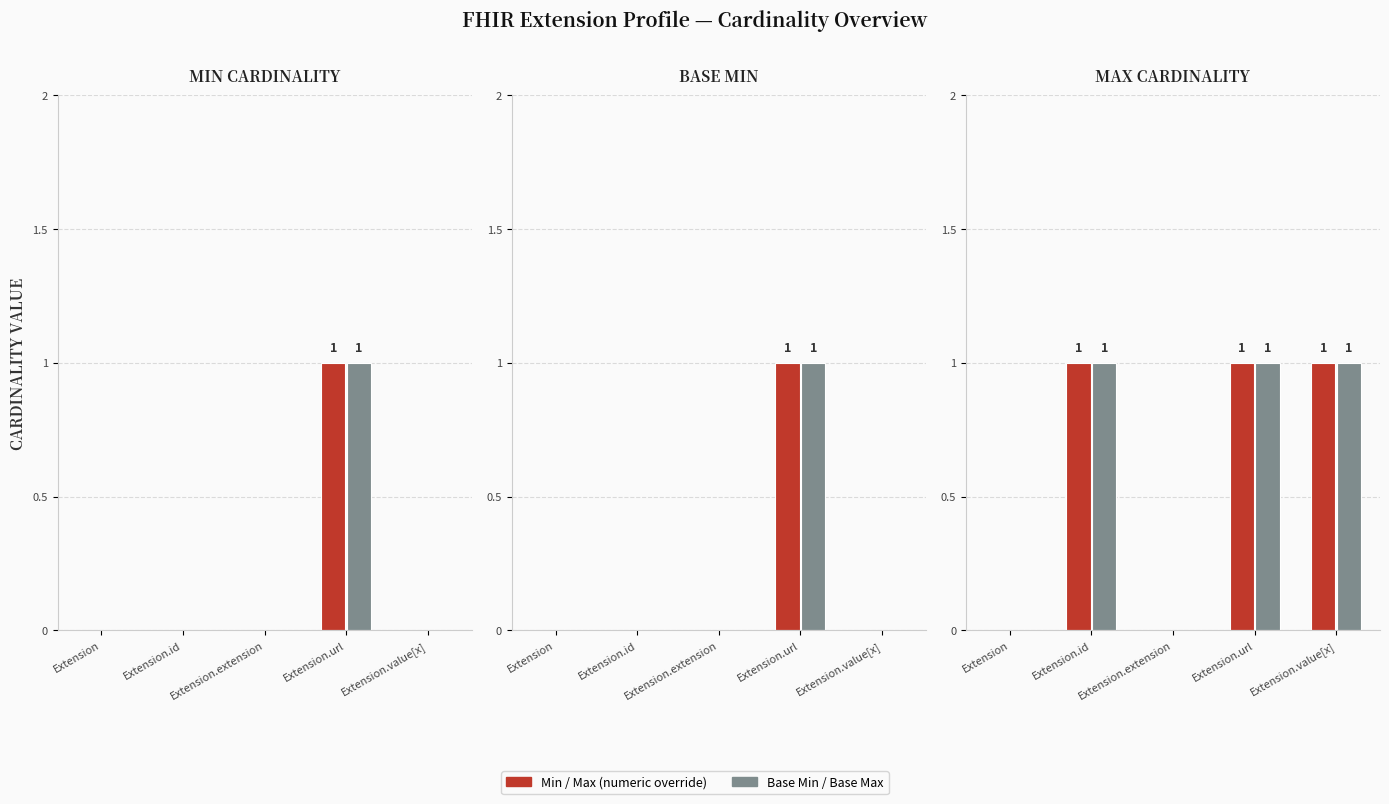

At which label is Base Min closest to 0?

Extension